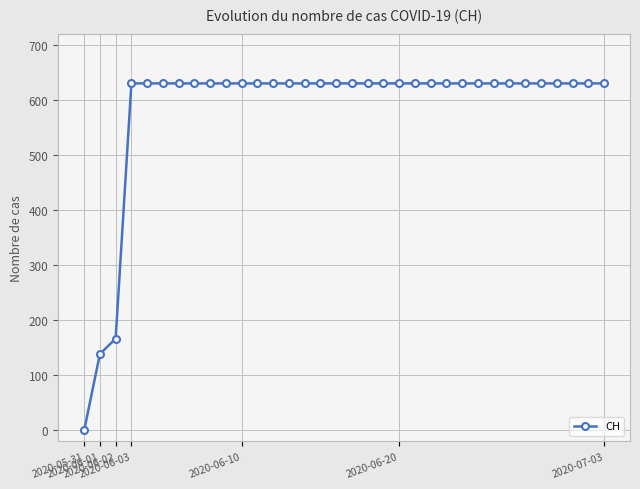

What is the greatest value displayed?

631